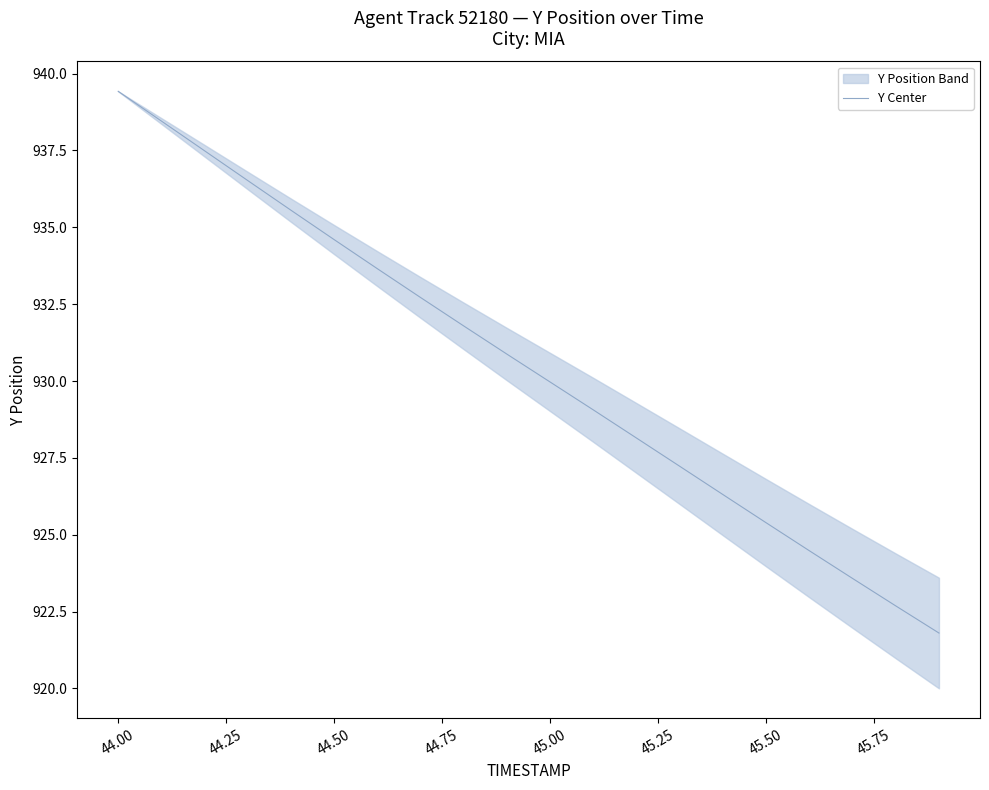

What is the average value?

930.5